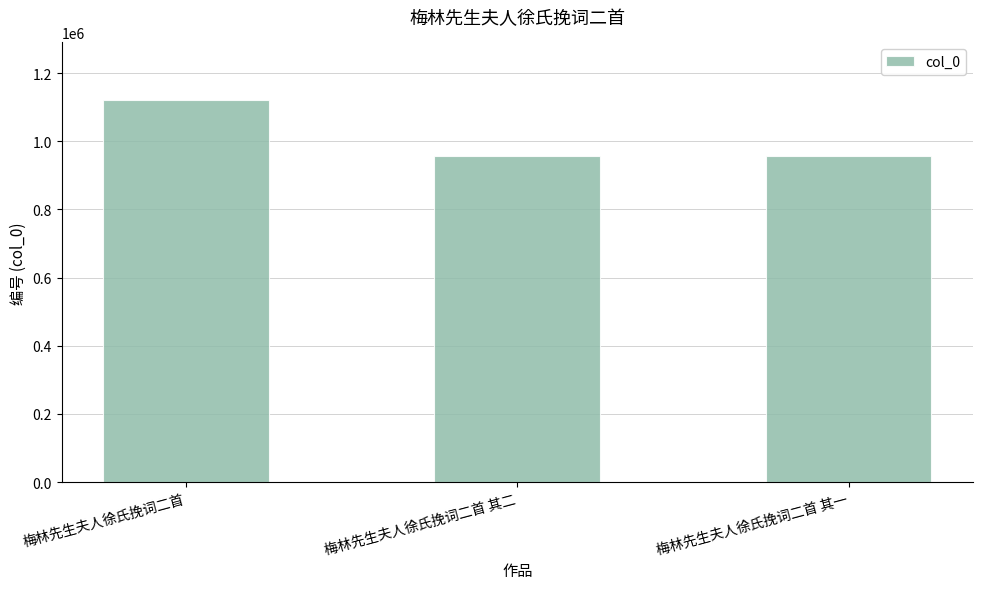

What is the label of the 2nd bar from the left?

梅林先生夫人徐氏挽词二首 其二